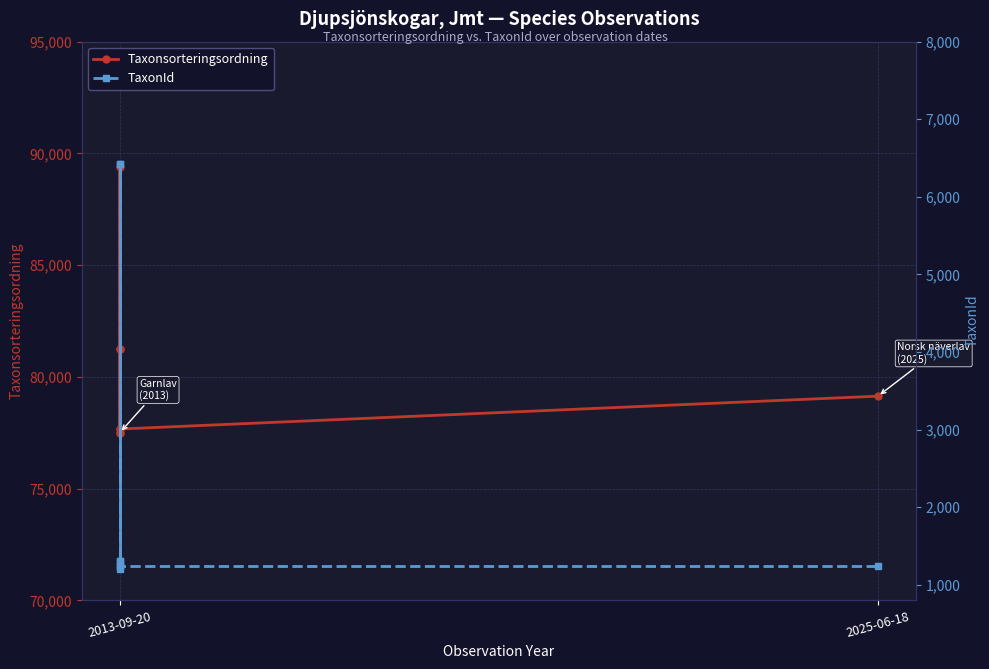

What are all the series names shown in the legend?

Taxonsorteringsordning, TaxonId